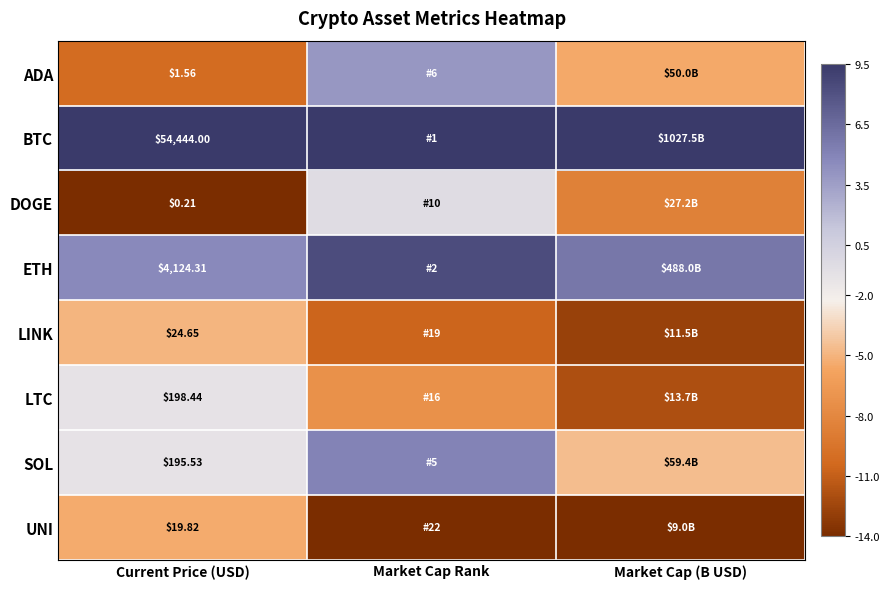

Is the value of LINK at Current Price (USD) greater than the value of ADA at Current Price (USD)?

Yes